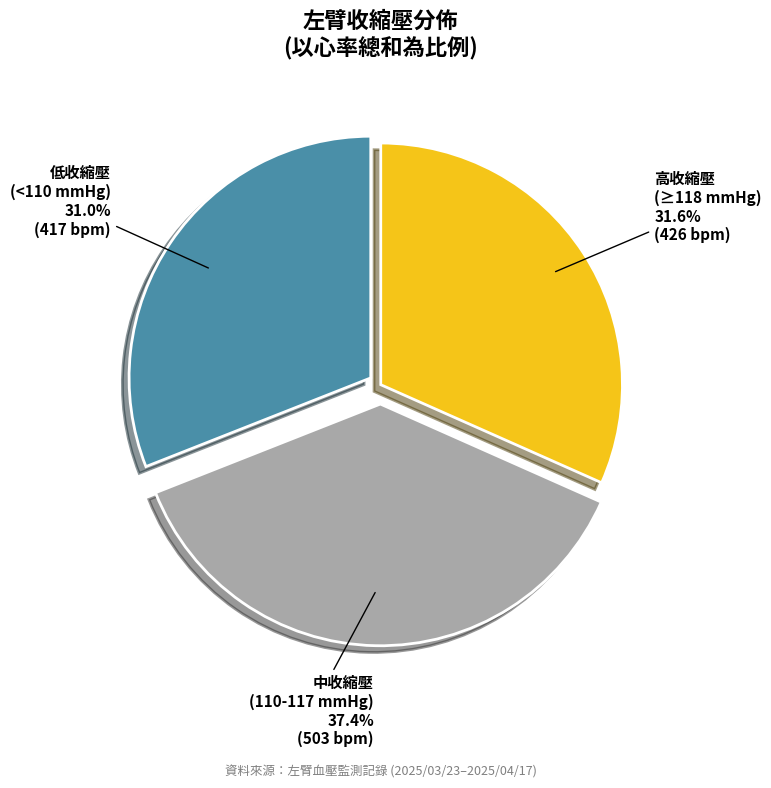

Is there a majority slice in this chart?

No